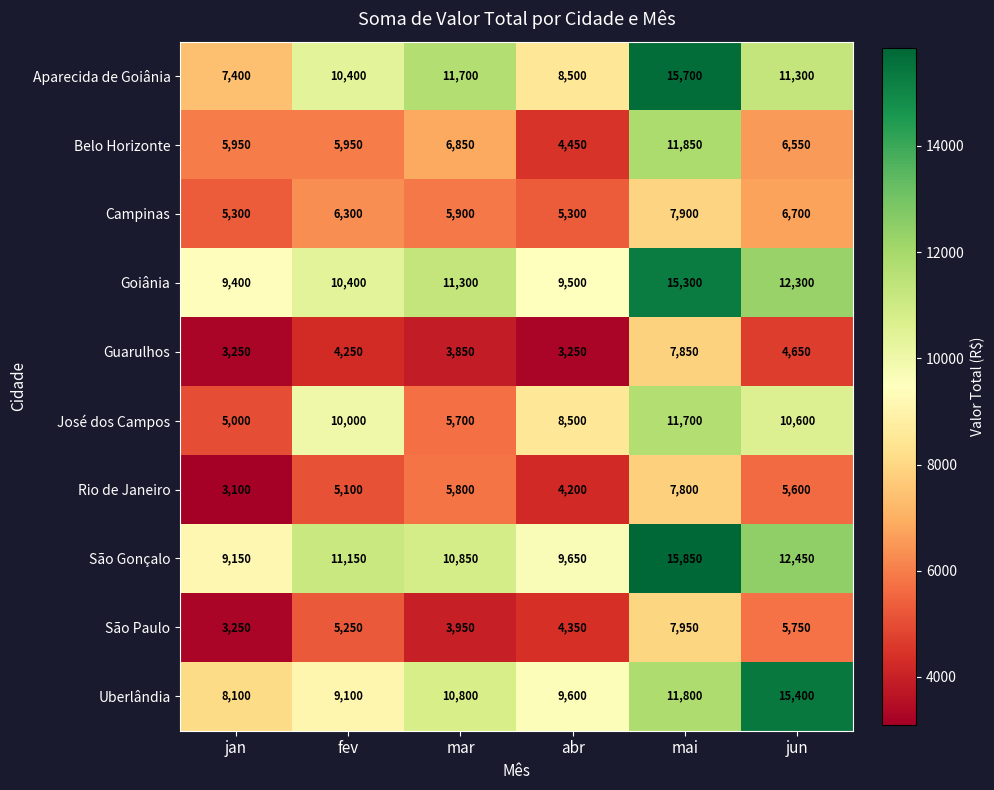

Rank the categories by Rio de Janeiro value from lowest to highest.

jan, abr, fev, jun, mar, mai